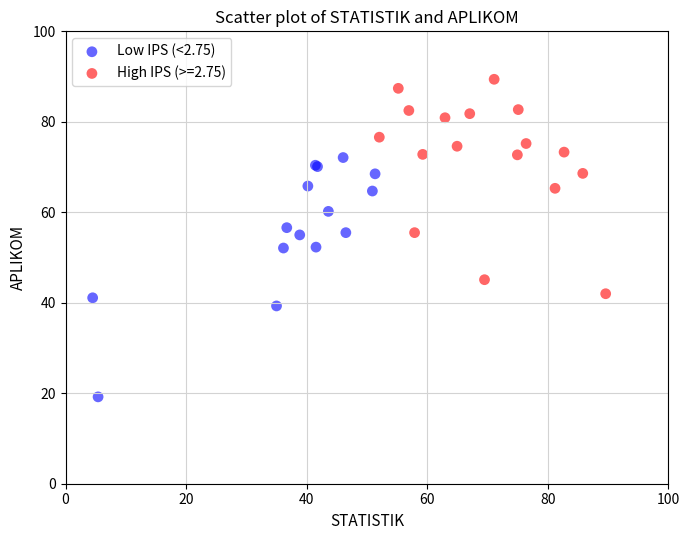

Which series reaches the maximum Y coordinate?

High IPS (>=2.75)